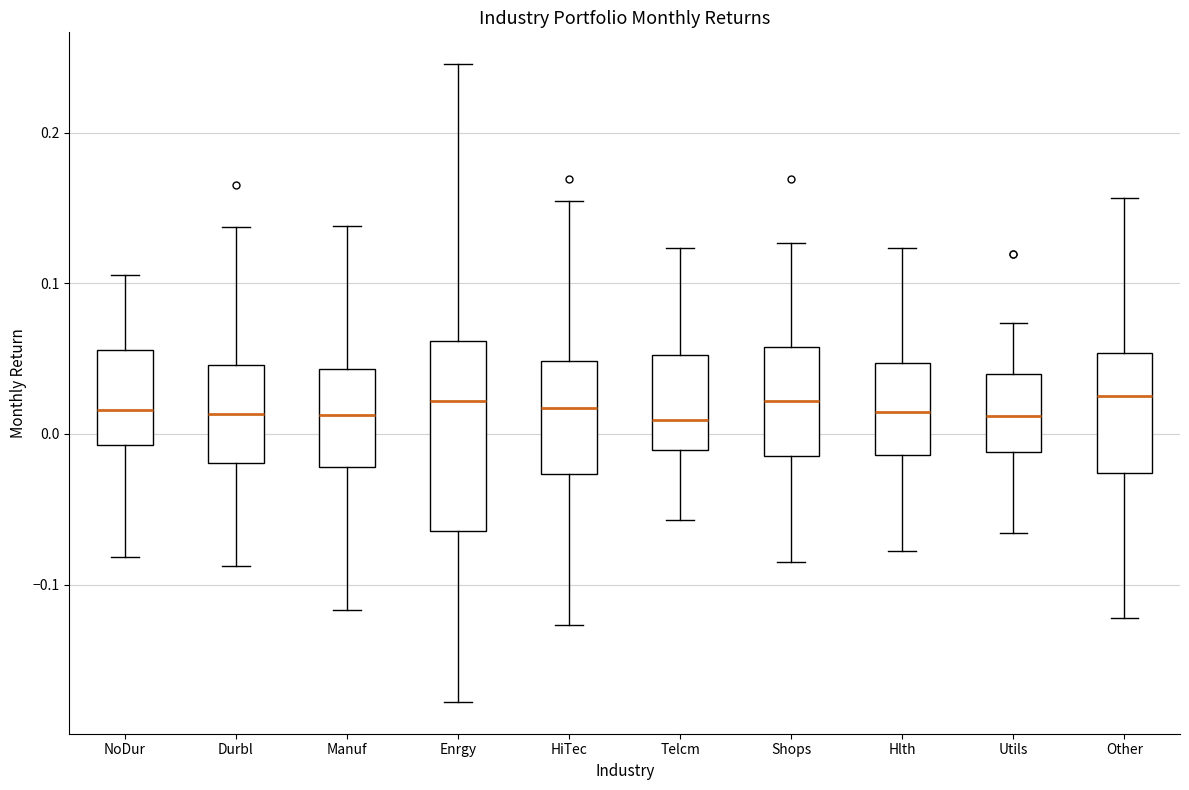

Reading left to right, read every box against the y-axis: the position of its median line, the range the box covers, and the ends of its whiskers. The values are not printed on the chart, so give them approximately, as read against the axis.

NoDur: median 0.02, box -0.01 to 0.06, whiskers -0.08 to 0.11
Durbl: median 0.01, box -0.02 to 0.05, whiskers -0.09 to 0.14
Manuf: median 0.01, box -0.02 to 0.04, whiskers -0.12 to 0.14
Enrgy: median 0.02, box -0.06 to 0.06, whiskers -0.18 to 0.25
HiTec: median 0.02, box -0.03 to 0.05, whiskers -0.13 to 0.15
Telcm: median 0.01, box -0.01 to 0.05, whiskers -0.06 to 0.12
Shops: median 0.02, box -0.01 to 0.06, whiskers -0.09 to 0.13
Hlth: median 0.01, box -0.01 to 0.05, whiskers -0.08 to 0.12
Utils: median 0.01, box -0.01 to 0.04, whiskers -0.07 to 0.07
Other: median 0.02, box -0.03 to 0.05, whiskers -0.12 to 0.16